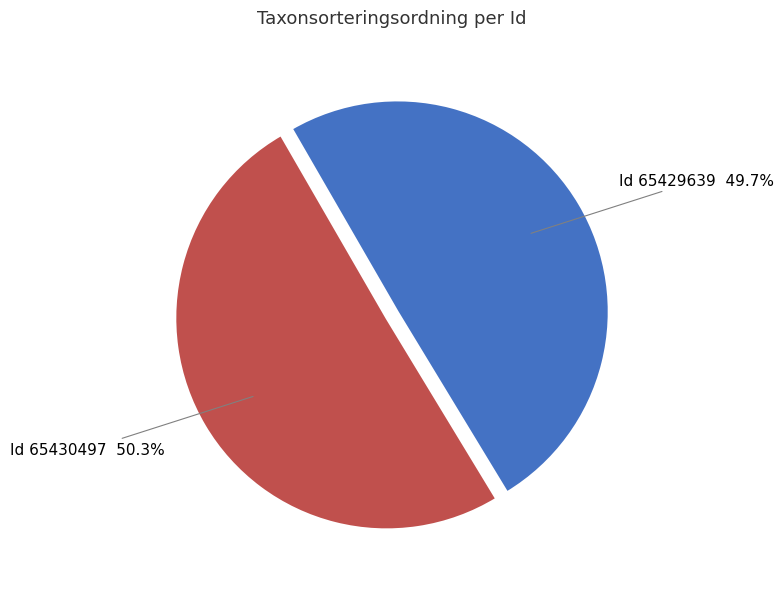

Is there any slice that represents more than half of the pie?

Yes